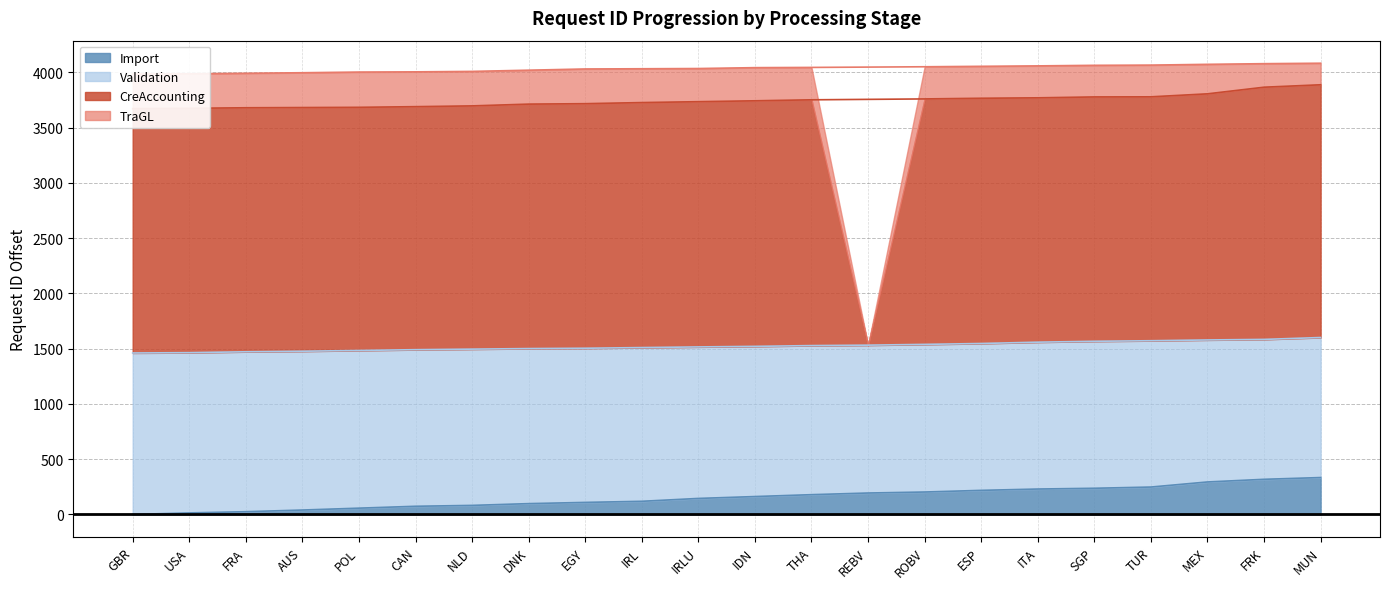

The value of Import at SGP is 237. True or false?

True